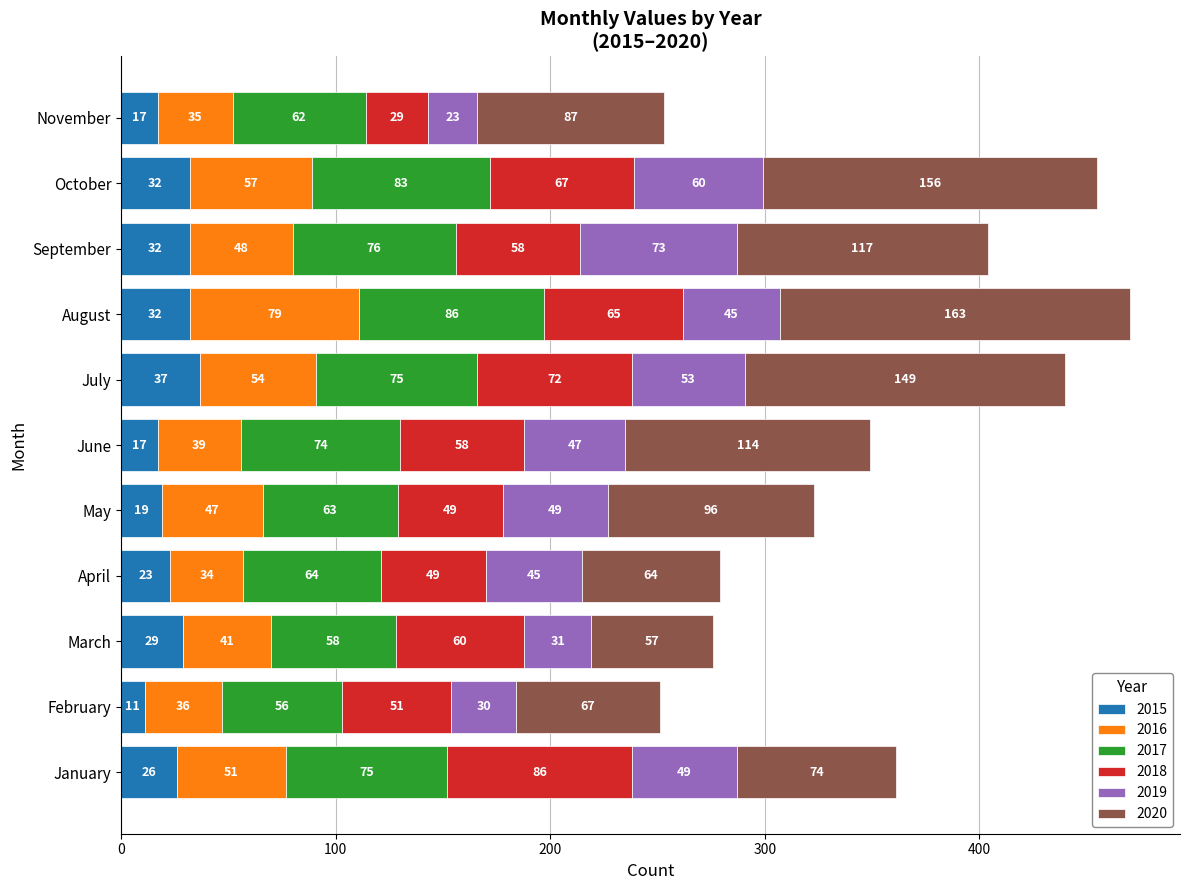

The 2015 series shows 37 at July. True or false?

True